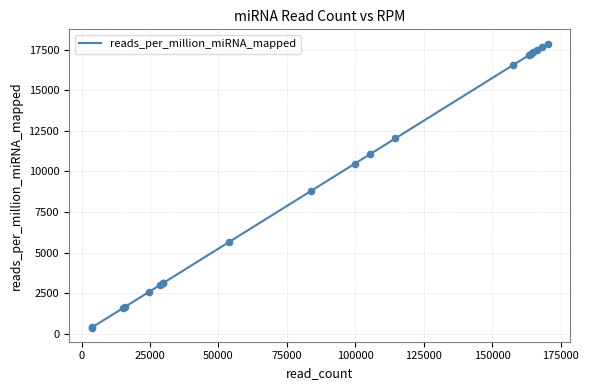

What is the minimum value shown in the chart?

394.6